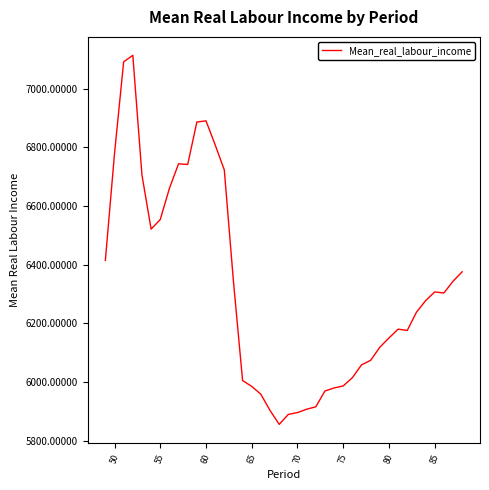

What is the maximum value shown in the chart?

7114.0